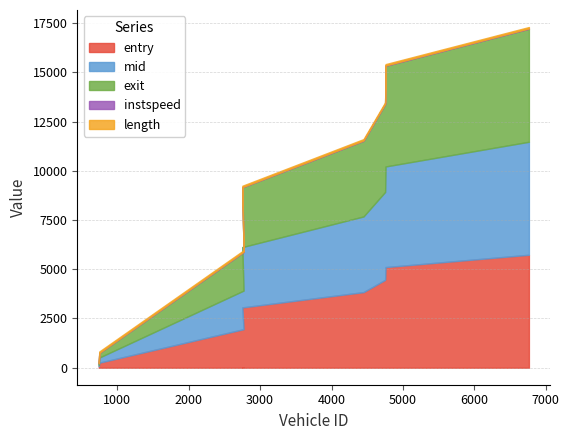

Is it true that instspeed equals 11.2 at 741?

True